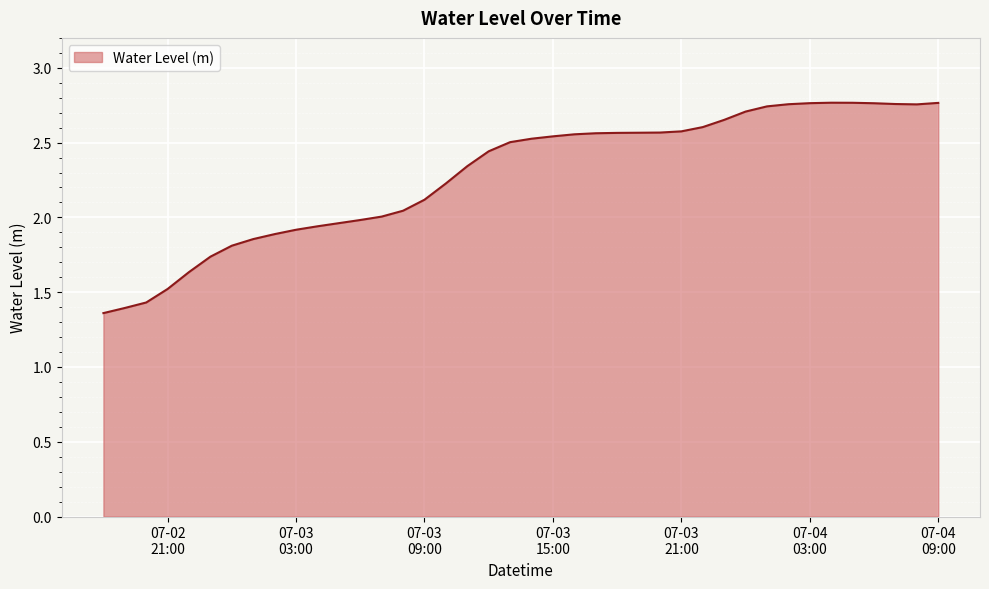

What is the average value?

2.3